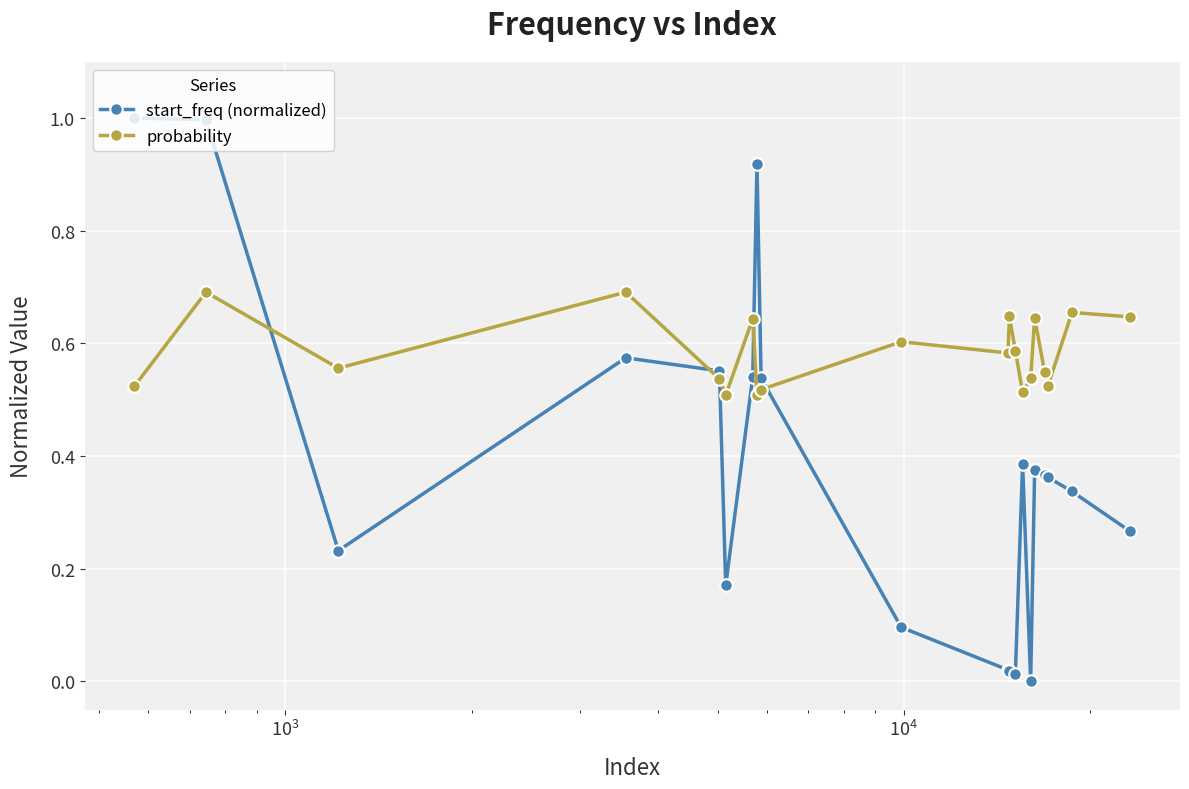

What are all the series names shown in the legend?

start_freq (normalized), probability